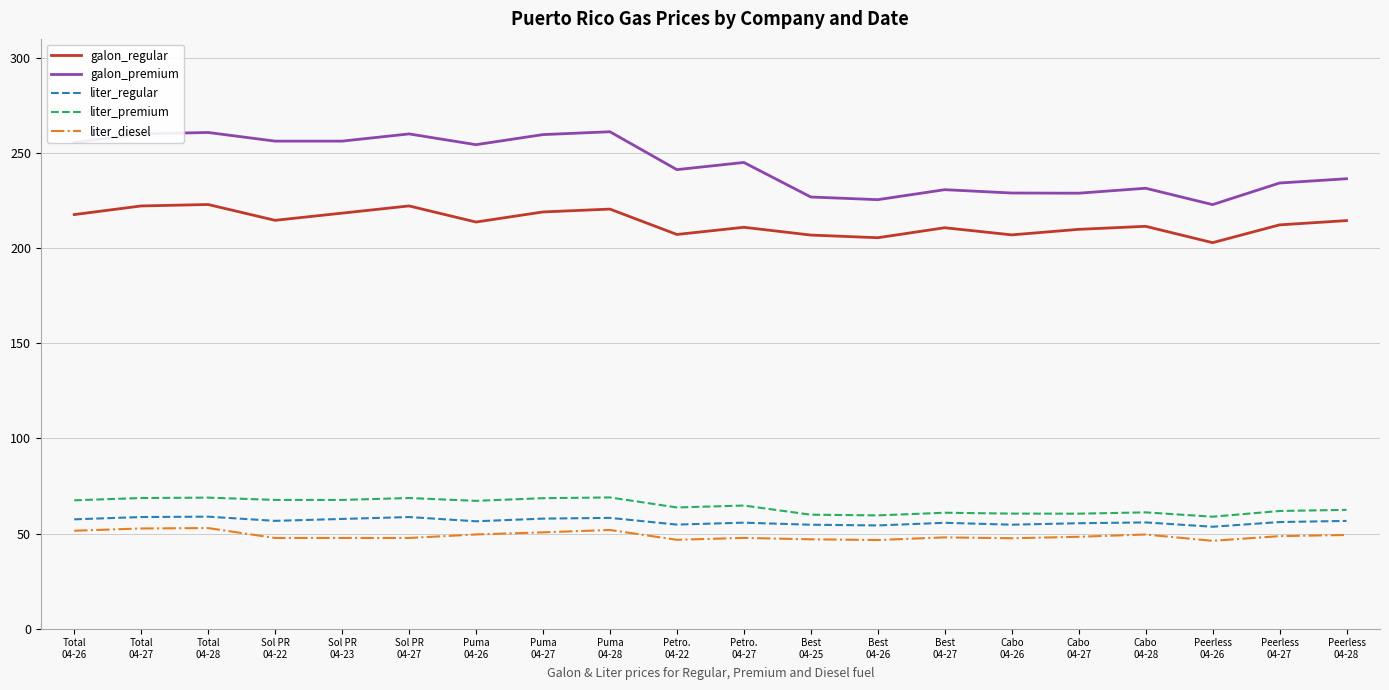

What position from the left is Peerless
04-28?

20